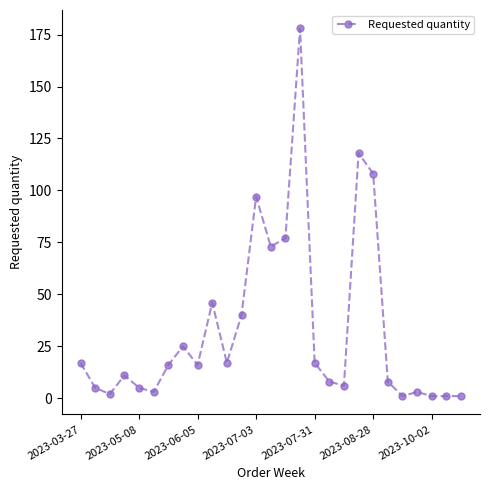

True or false: the data has more than 2 interior local peaks.

True